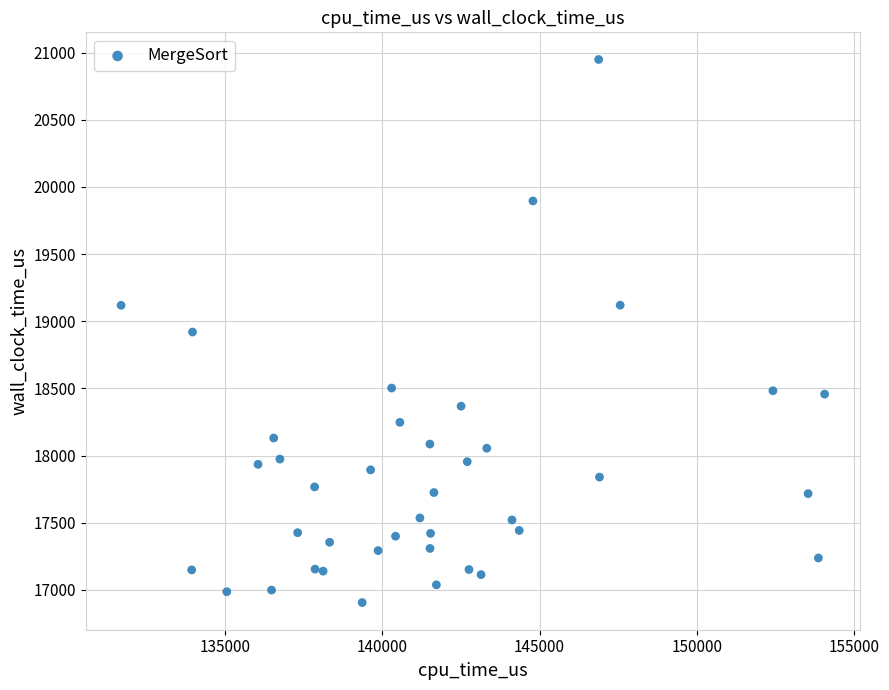

What is the range of X values (max minus min)?

22383